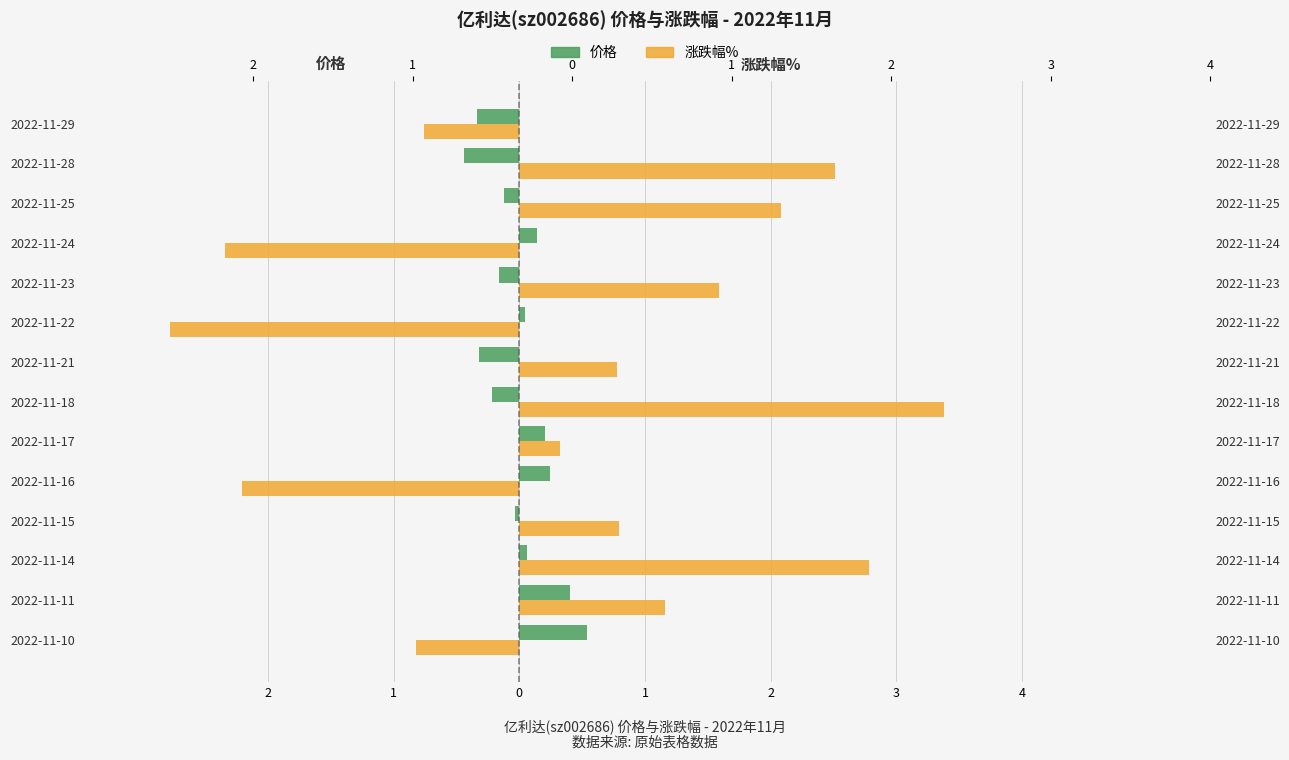

Are the bars grouped side by side (vs. stacked)?

Yes